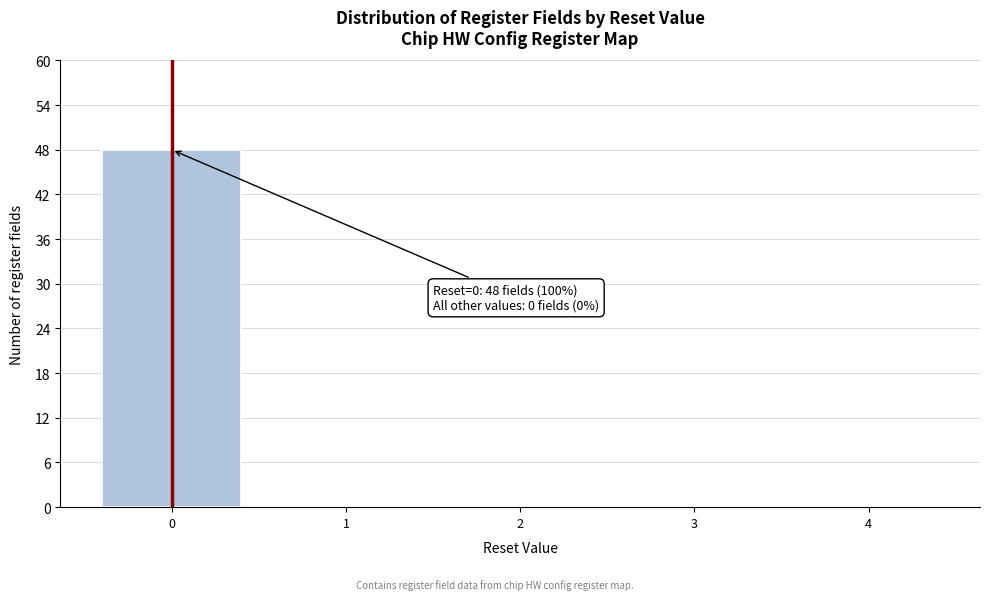

Reading left to right, list all the values displayed in this chart.

0=48	1=0	2=0	3=0	4=0